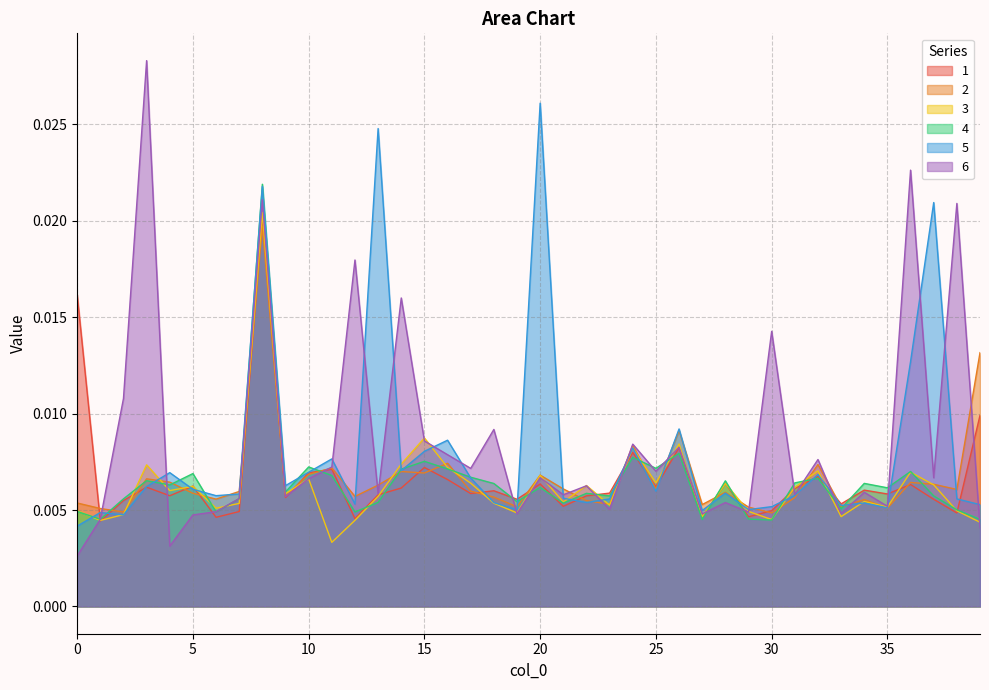

Which series has the largest range (max minus min)?

6